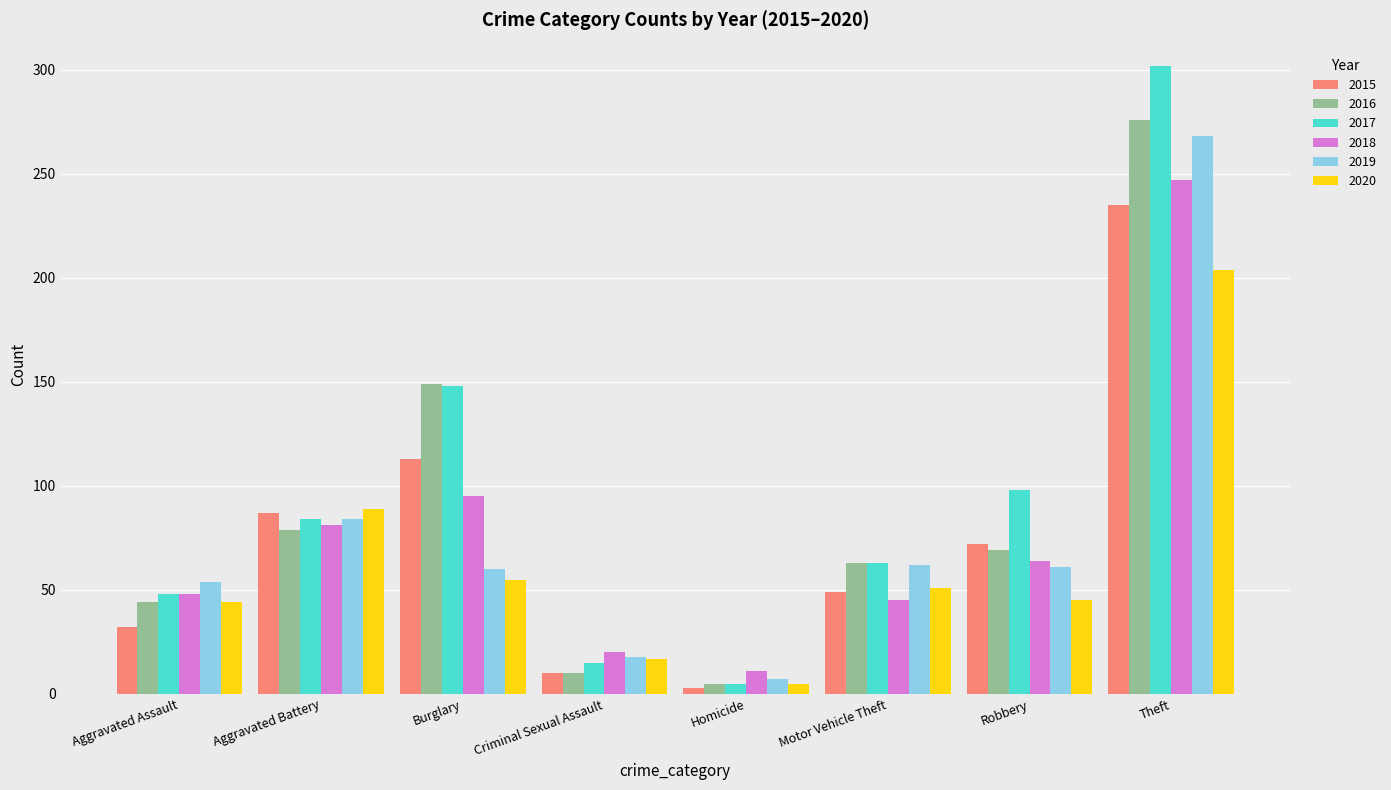

What is the value of the 2020 bar at the 6th from the left?

51